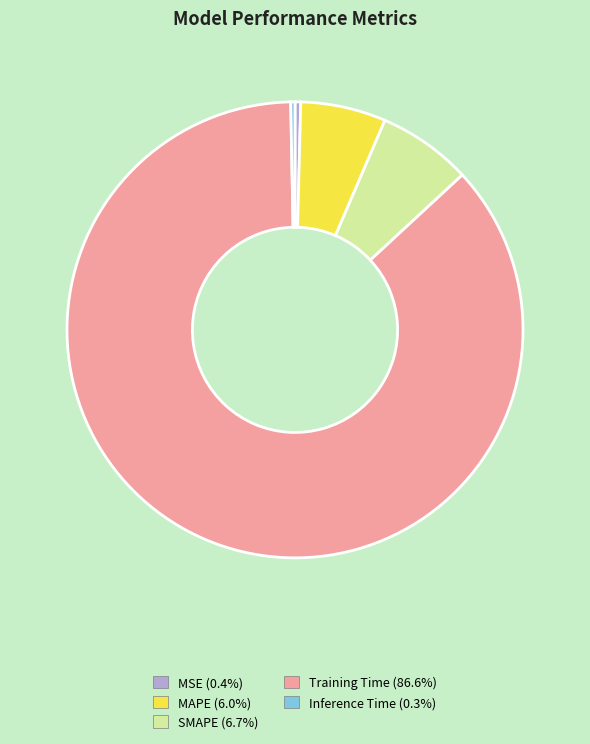

True or false: MAPE accounts for 18% of the total.

False